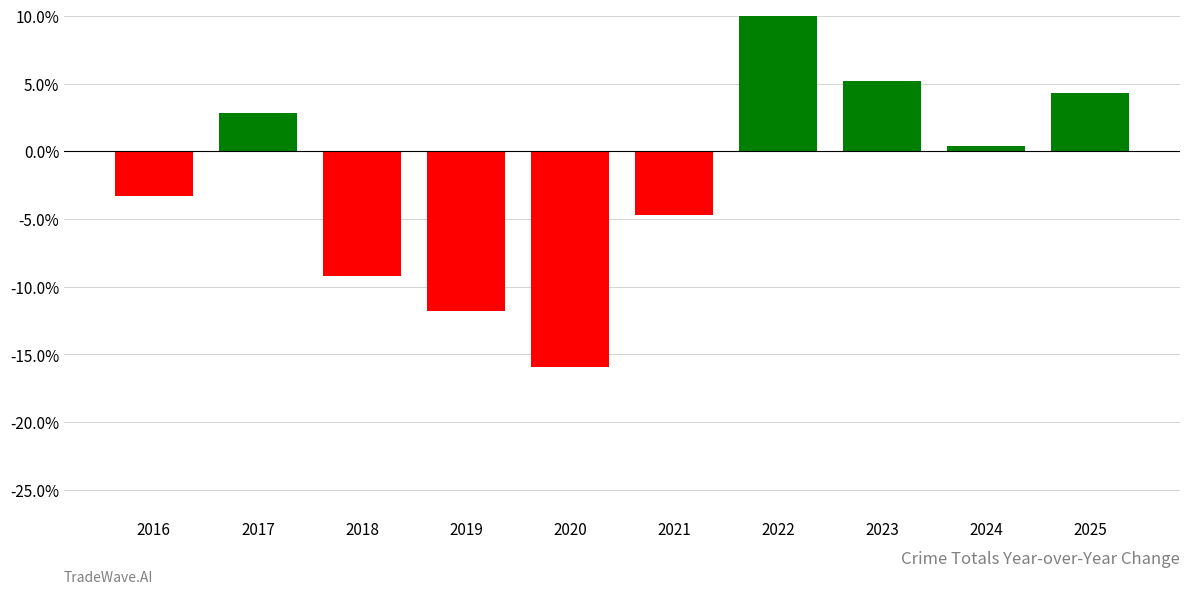

List the labels in order of value, largest first.

2022, 2023, 2025, 2017, 2024, 2016, 2021, 2018, 2019, 2020